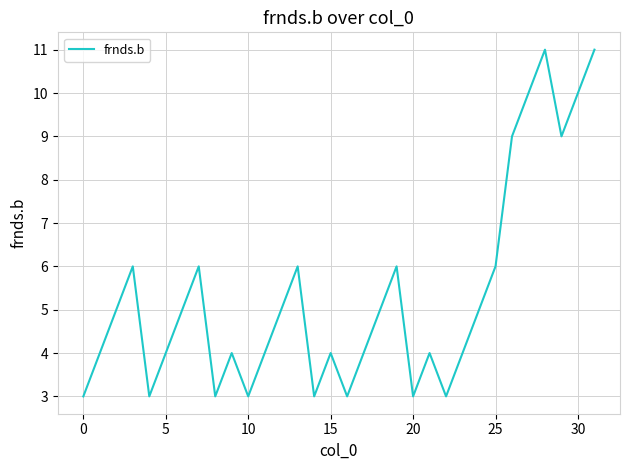

What is the minimum value shown in the chart?

3